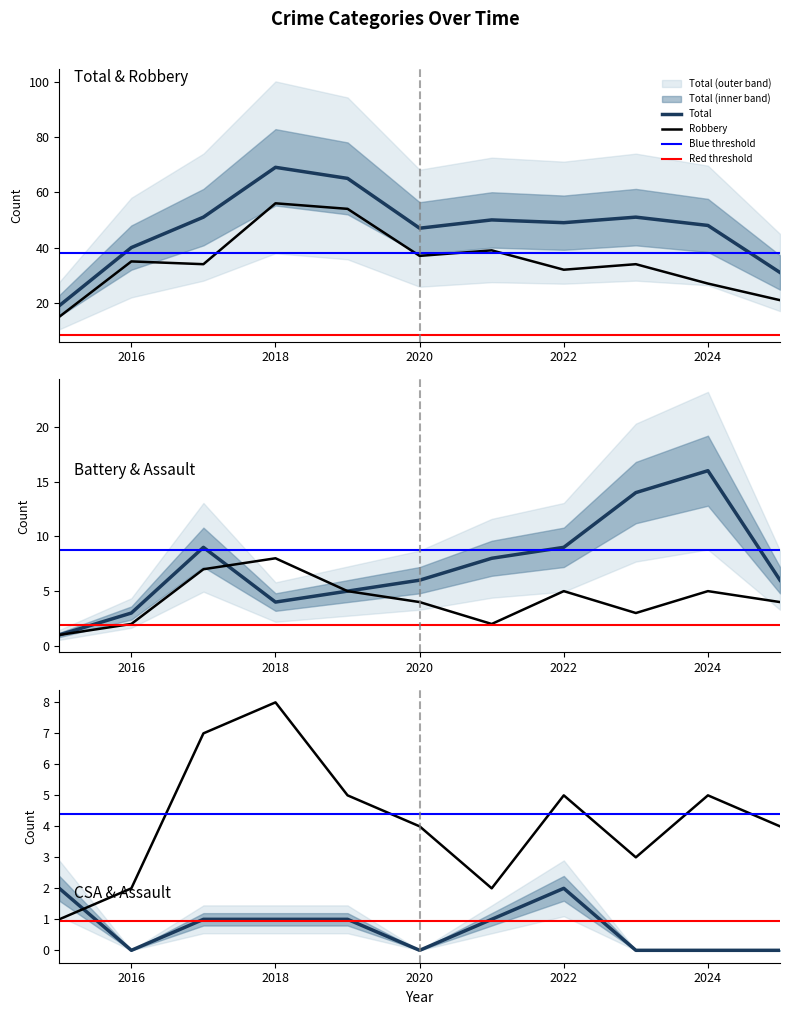

Is the value of Aggravated Assault at 2025 greater than the value of Robbery at 2024?

No